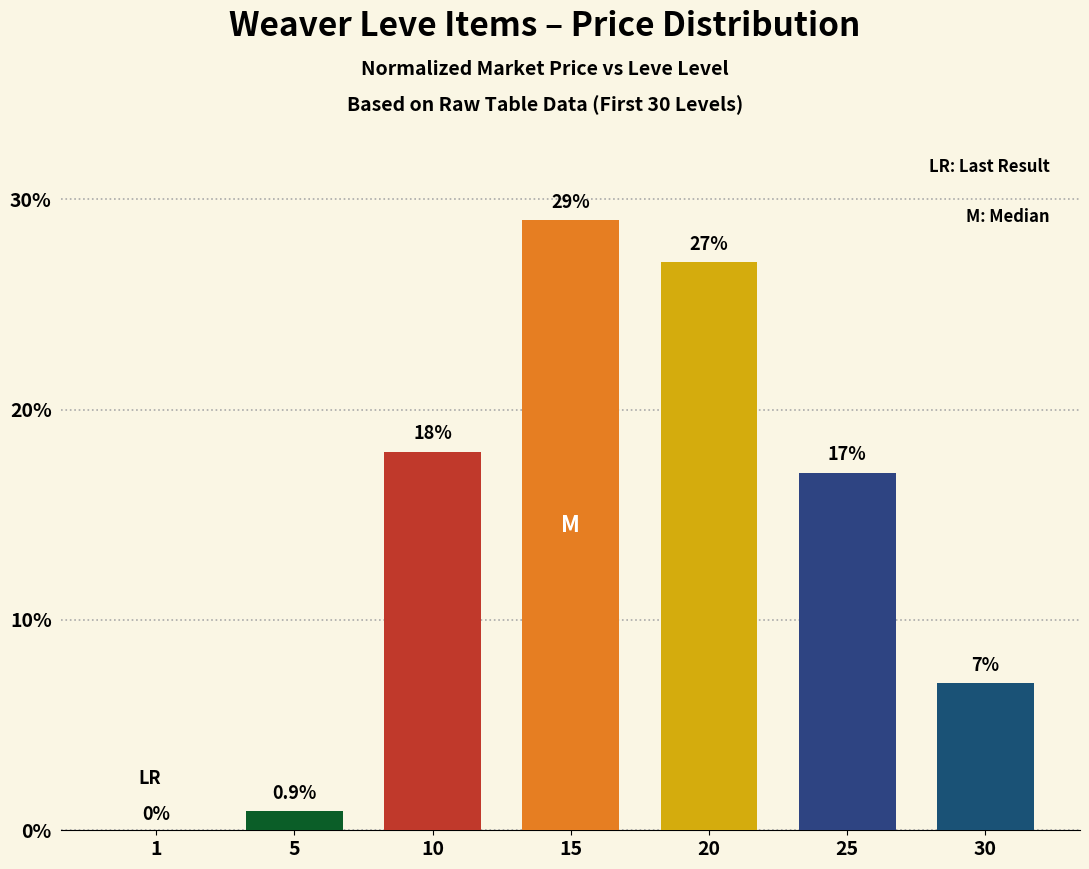

At which label does the data first exceed 17?

10